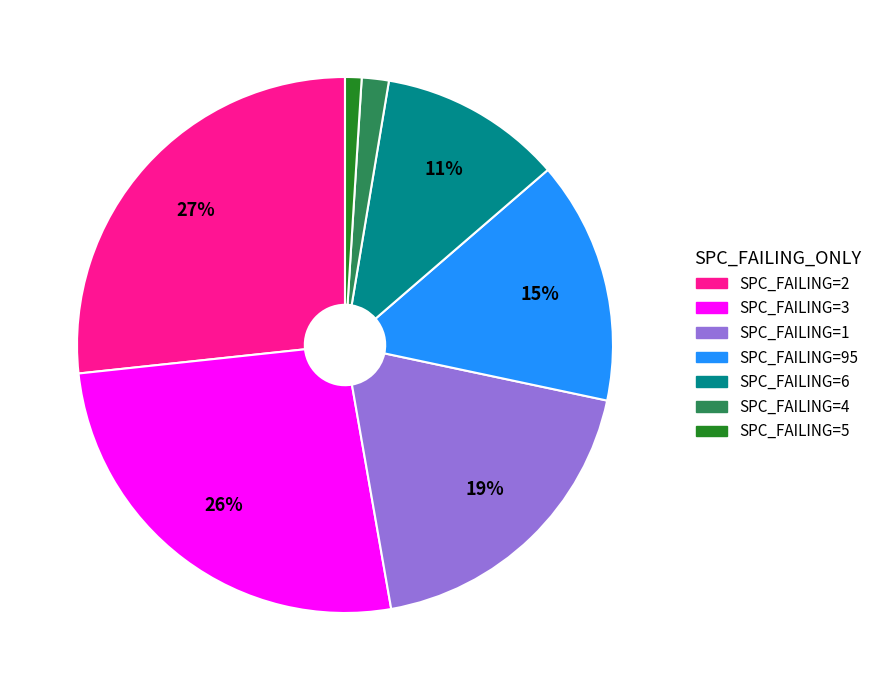

Does any single category account for the majority?

No